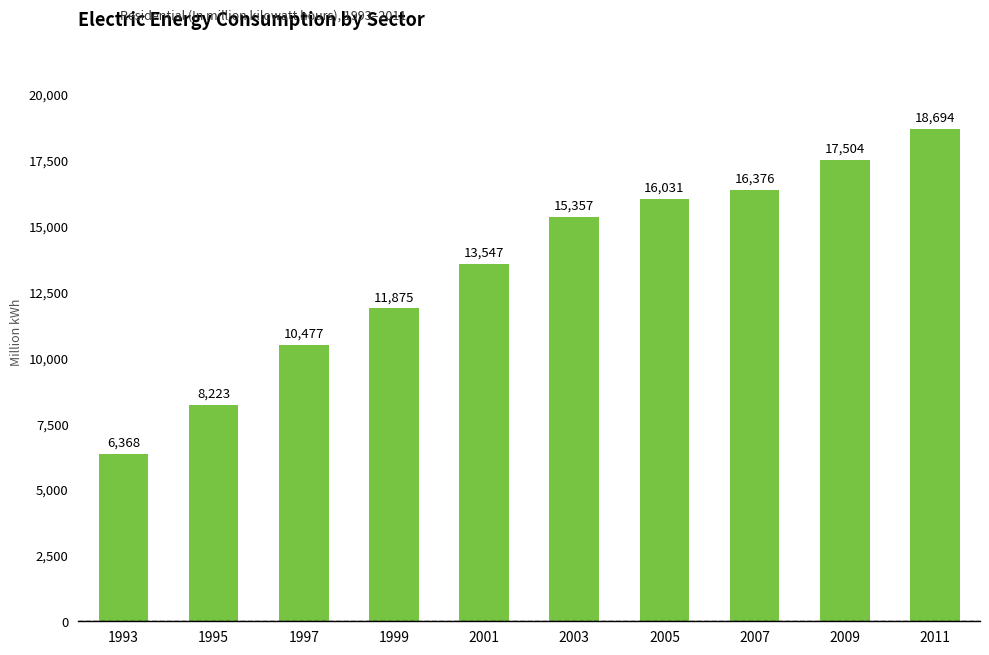

How many data points does each series have?

10